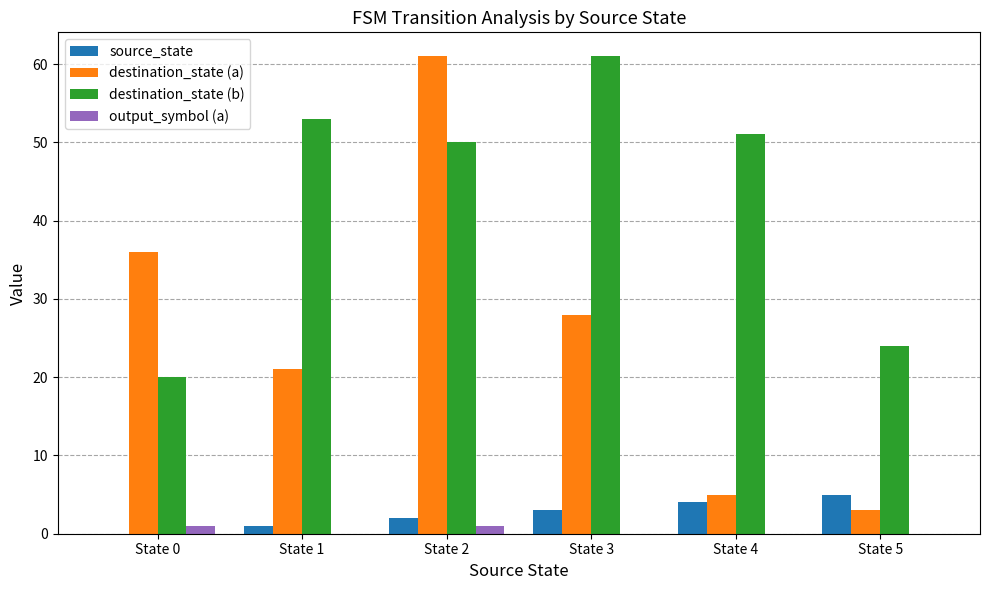

Reading left to right, list all the values displayed in this chart.

source_state: 0	1	2	3	4	5
destination_state (a): 36	21	61	28	5	3
destination_state (b): 20	53	50	61	51	24
output_symbol (a): 1	0	1	0	0	0